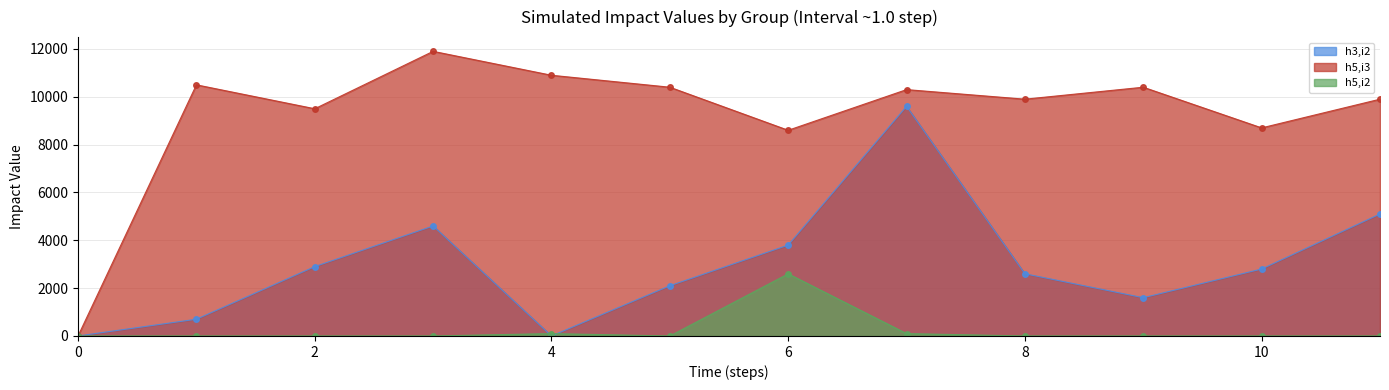

Where is h5,i2 nearest to the value 1300?

4